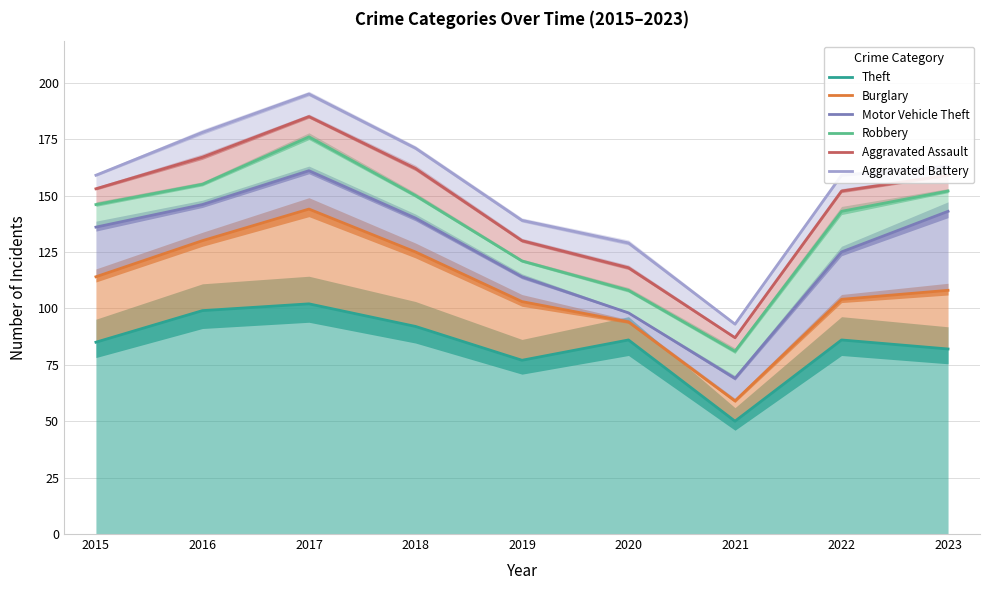

True or false: Burglary and Motor Vehicle Theft cross at least once.

False